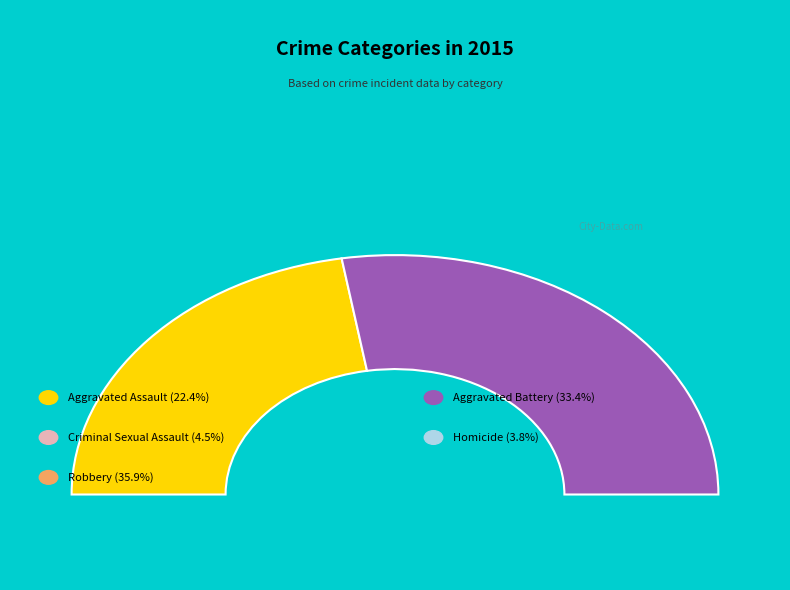

What is the total percentage of Homicide and Aggravated Battery?

37.2%